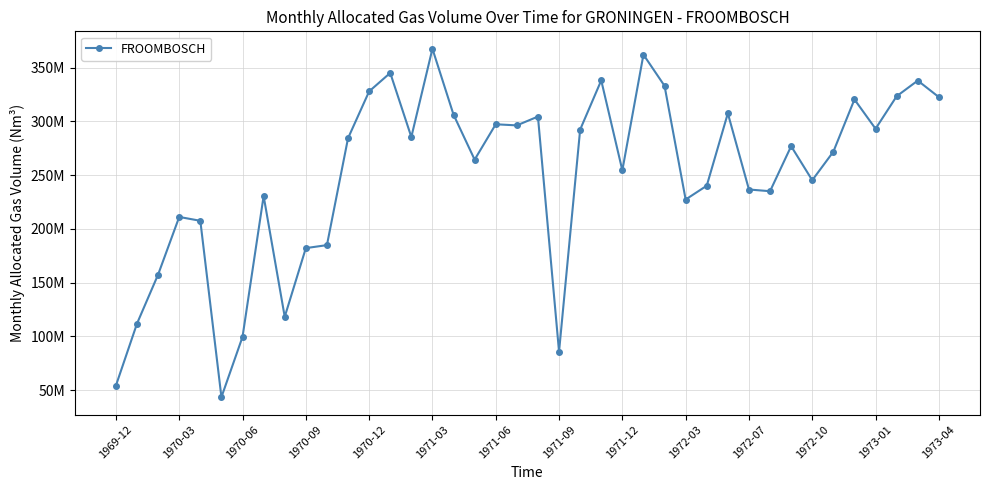

What is the label of the 1st point from the left?

1969-12